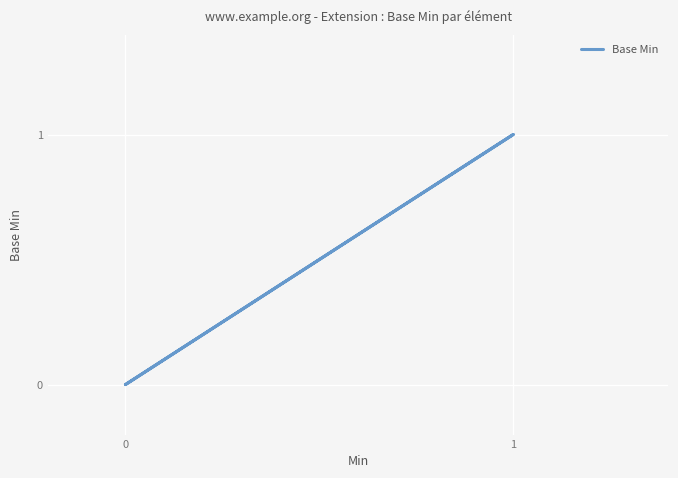

Does the chart display data point markers on the line(s)?

No